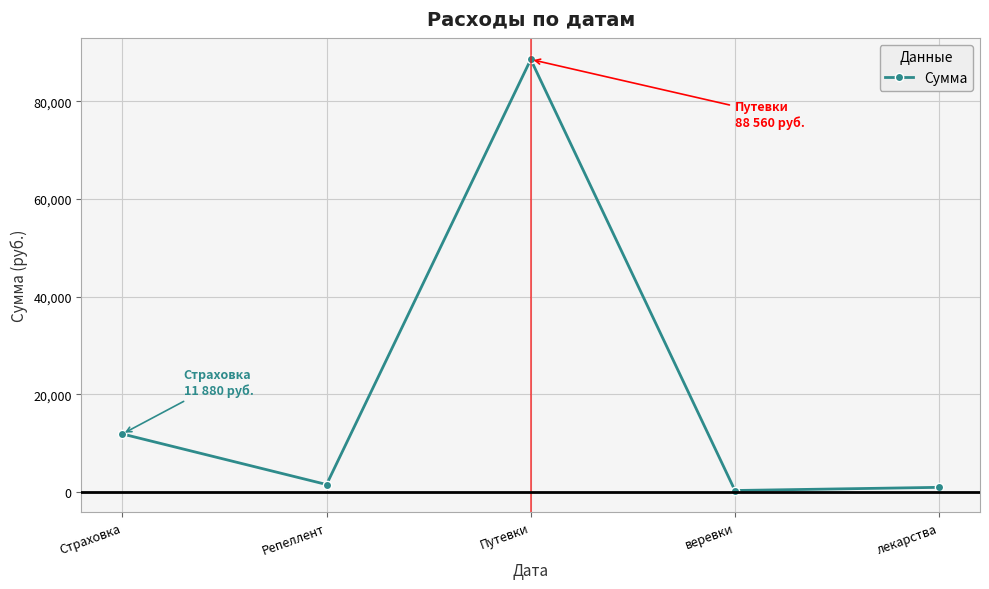

True or false: the data has more than 2 interior local peaks.

False